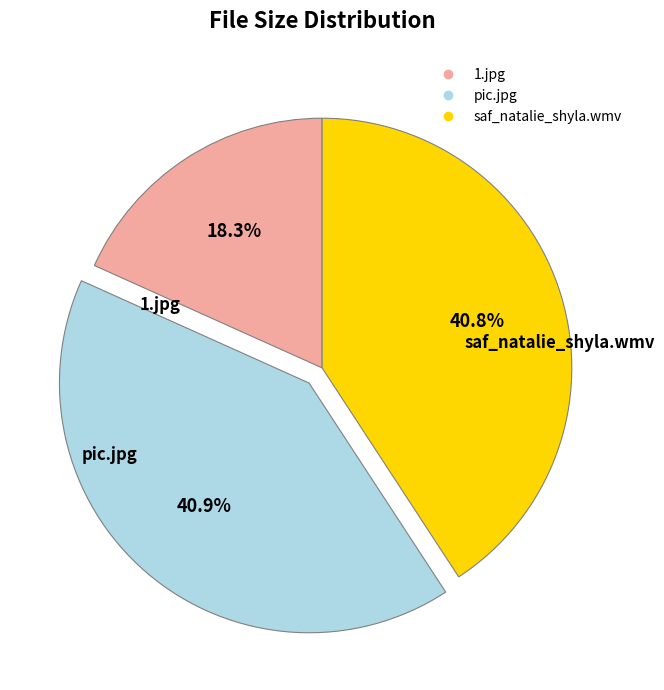

What percentage do 1.jpg and pic.jpg together represent?

59.2%